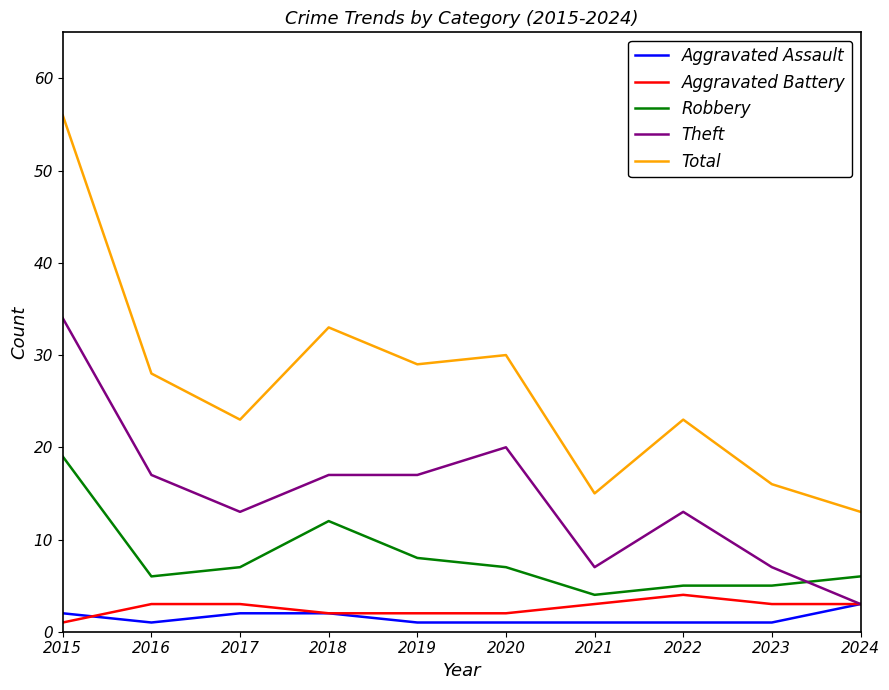

True or false: Theft has more than 0 points higher than both neighbors.

True